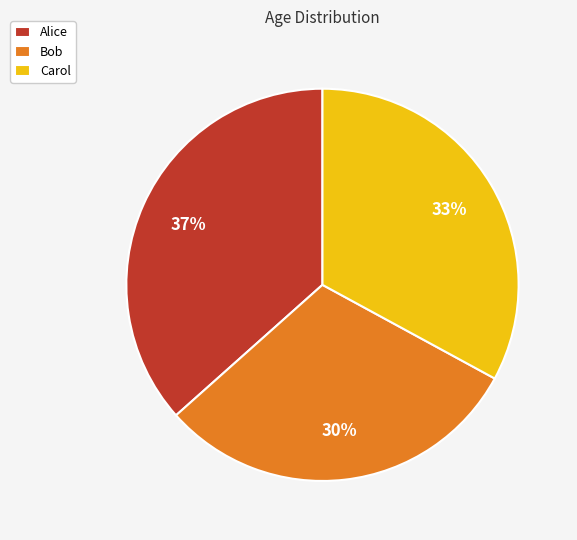

The Carol slice represents 33% of the pie. True or false?

True